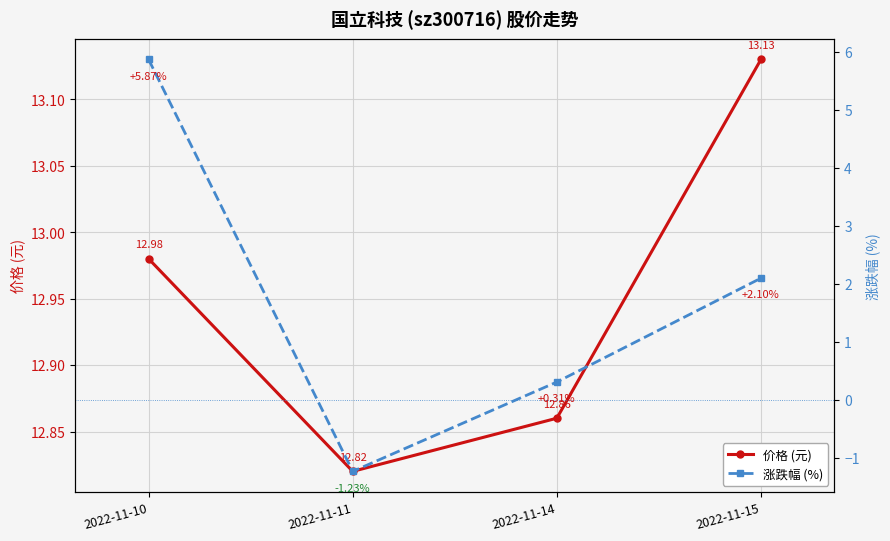

How many values in 涨跌幅 (%) are below zero?

1